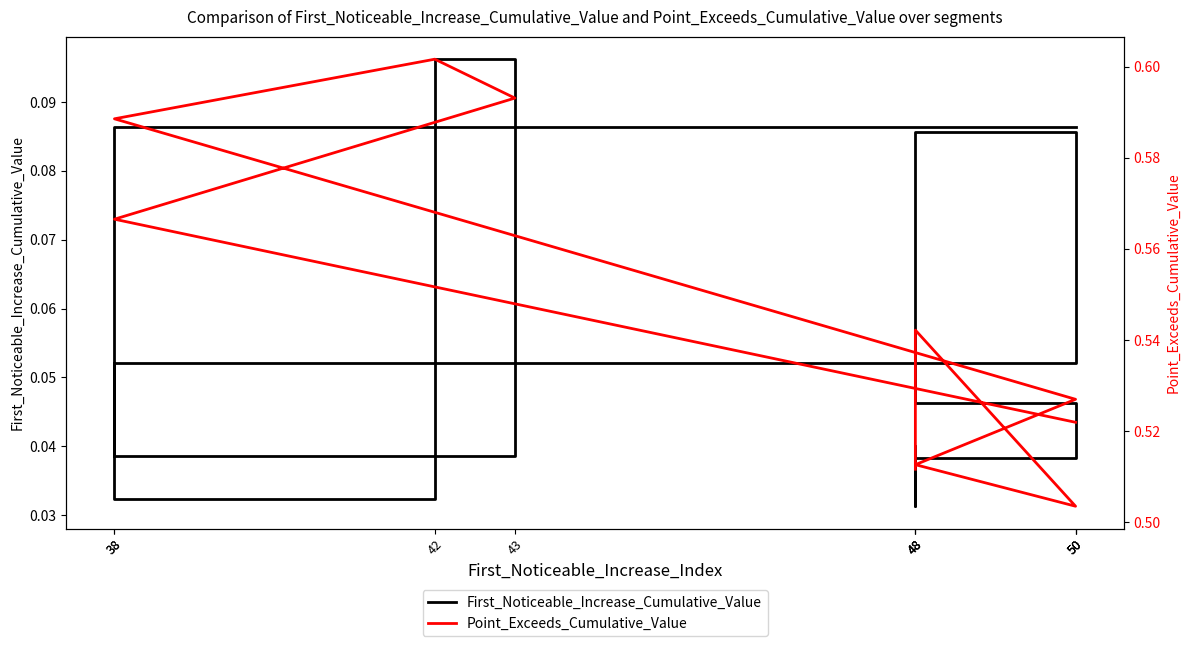

At which category is the sum across all series the highest?

43